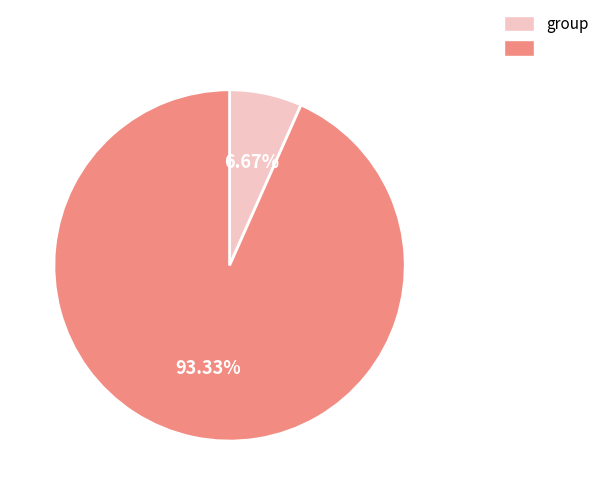

How many segments does this pie chart have?

2